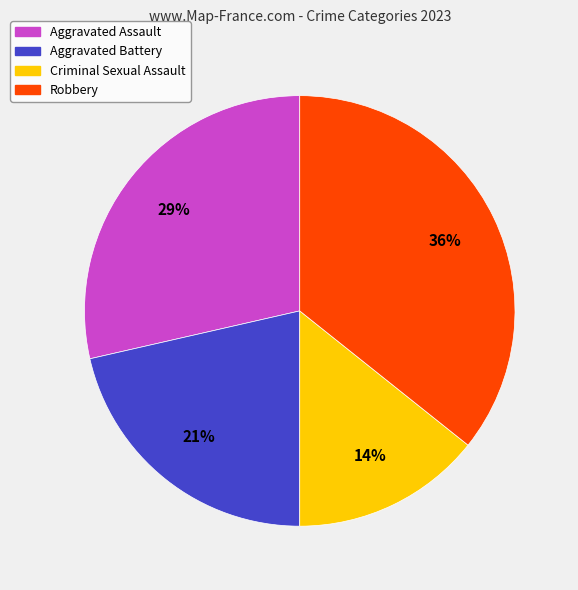

Rank the categories by value from lowest to highest.

Criminal Sexual Assault, Aggravated Battery, Aggravated Assault, Robbery